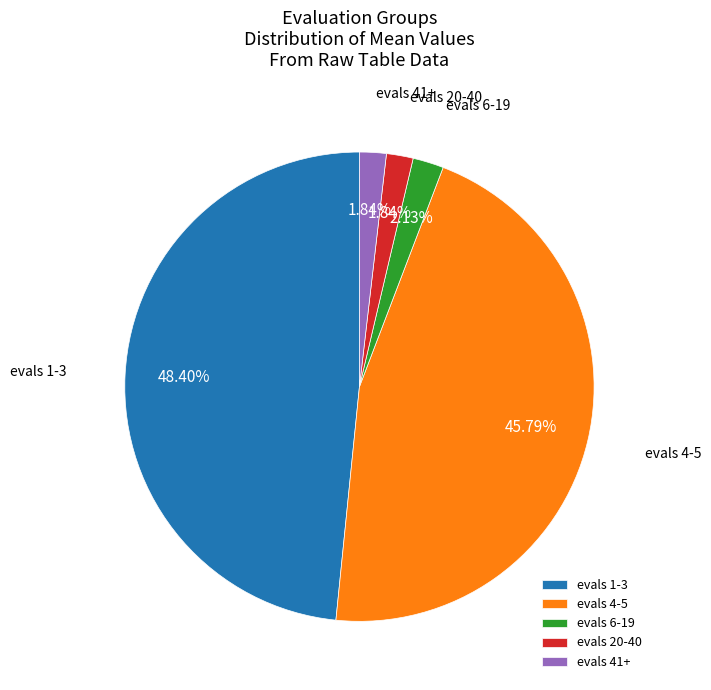

Is the sum of evals 20-40 and evals 1-3 greater than half?

Yes